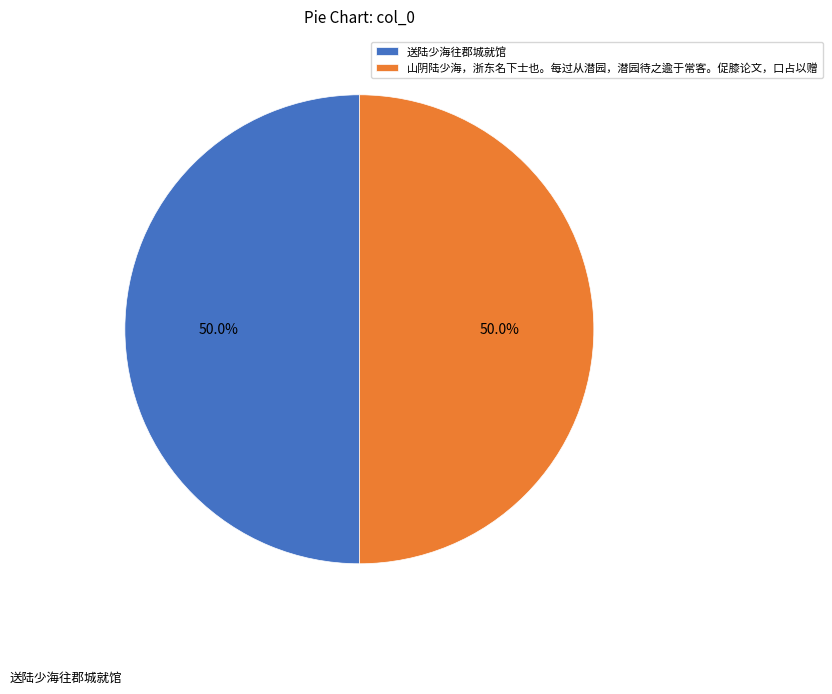

Approximately how many times larger is the value at 送陆少海往郡城就馆 compared to 山阴陆少海，浙东名下士也。每过从潜园，潜园待之逾于常客。促膝论文，口占以赠?

1.0